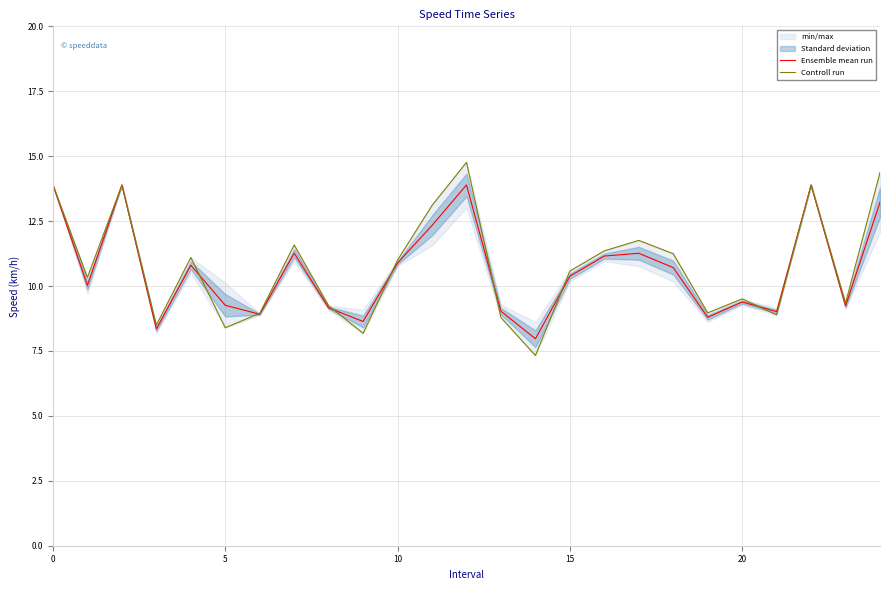

How many lines are shown in the chart?

2